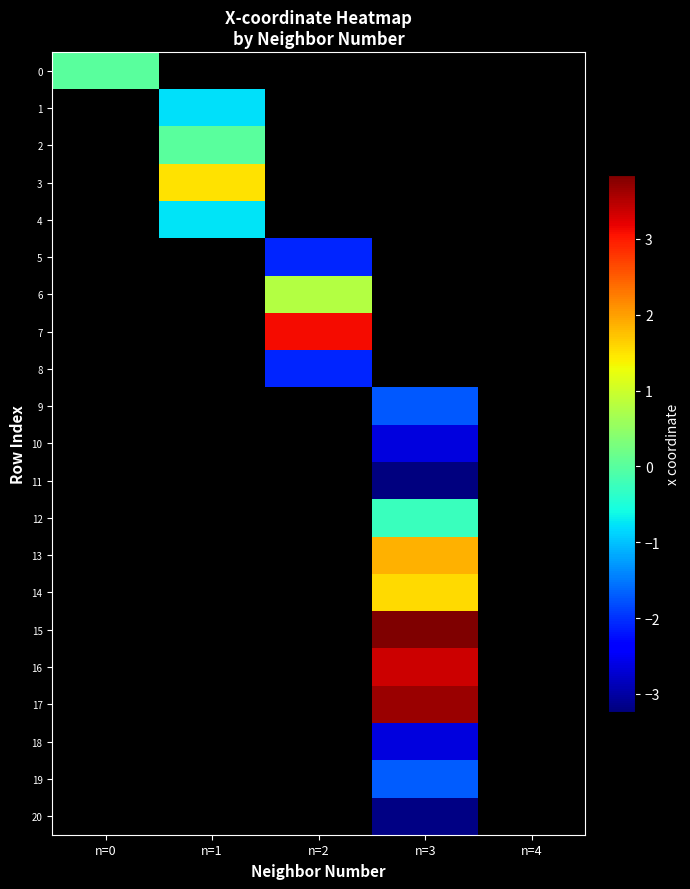

Is the value of 17 at n=0 greater than the value of 3 at n=3?

No